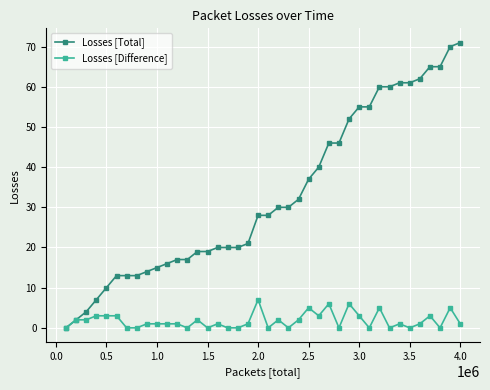

Which series has the widest spread of values?

Losses [Total]